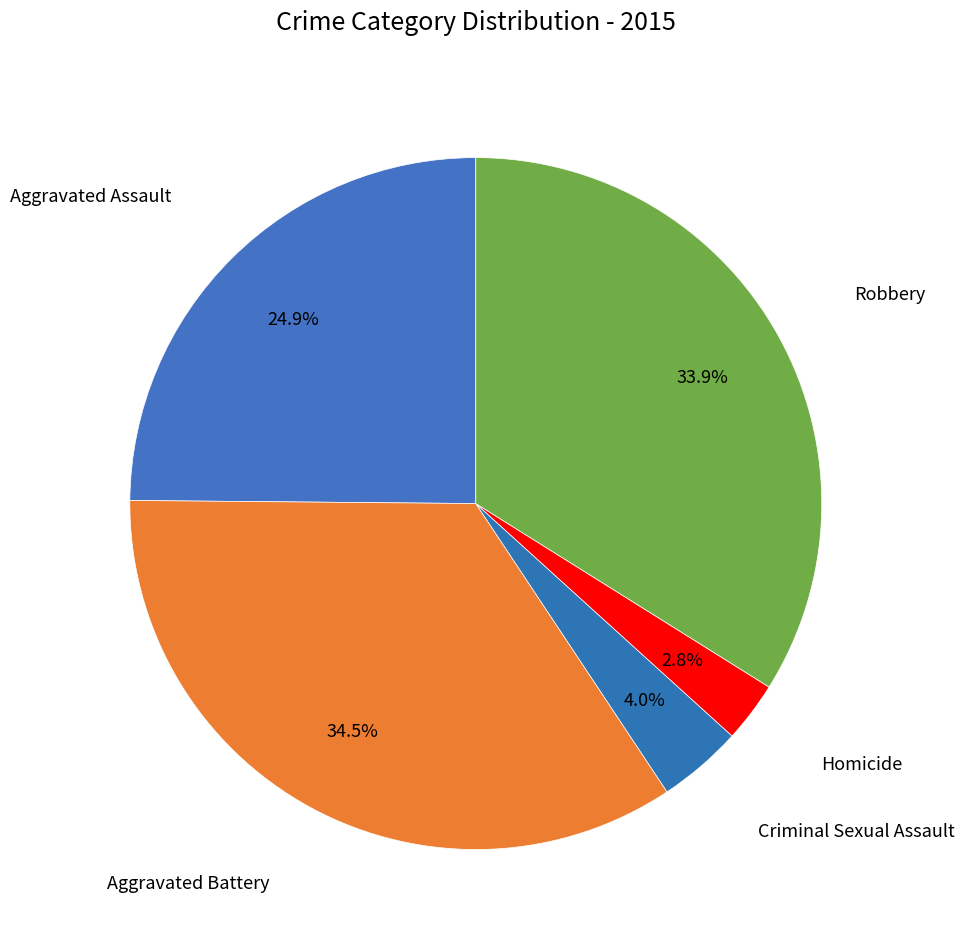

To the nearest percent, what is the average slice percentage?

20%